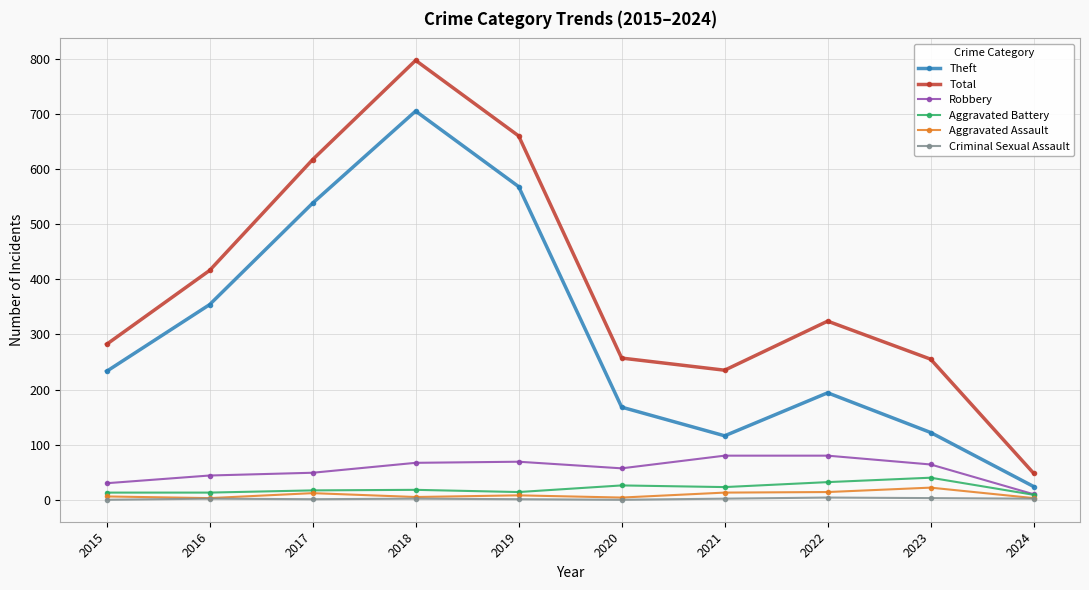

At which category does Total reach its first local valley?

2021